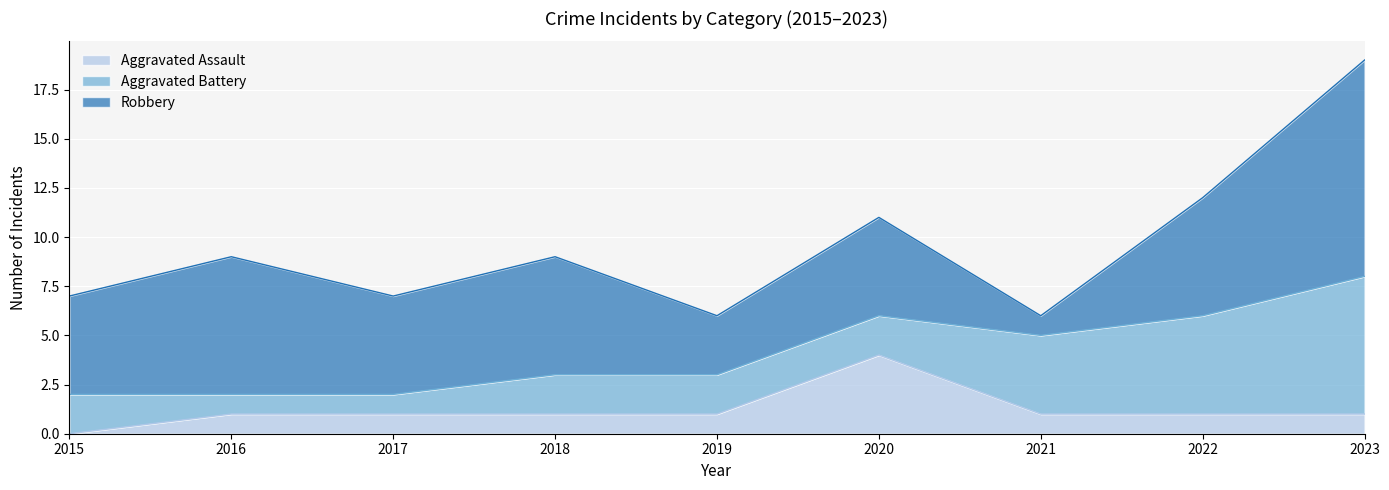

Which category has the lowest value across all series?

2015